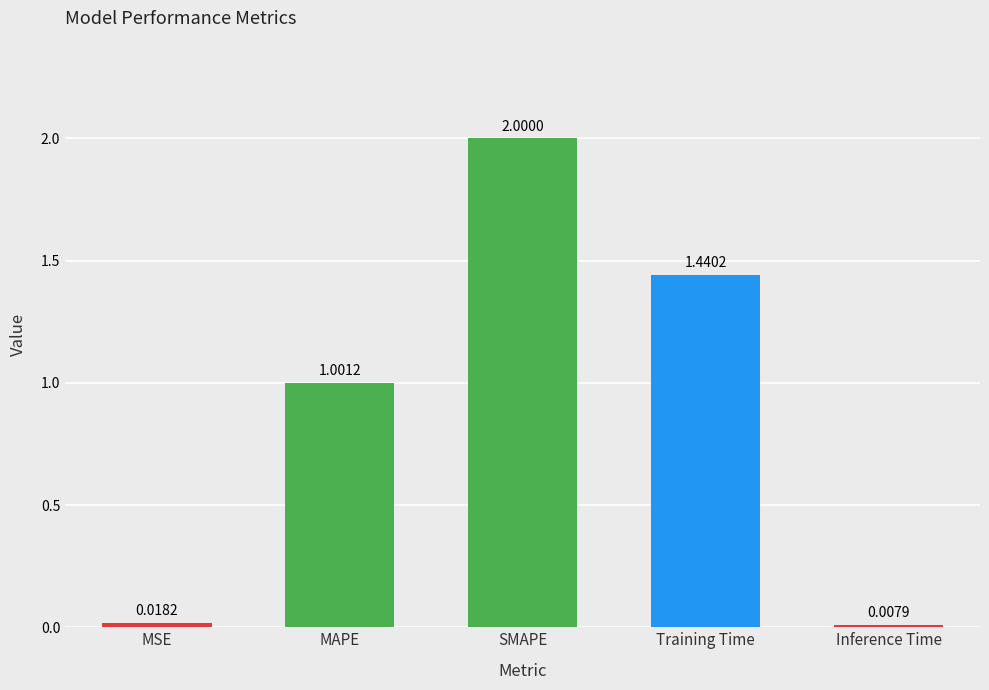

At which label is the value closest to 1?

MAPE